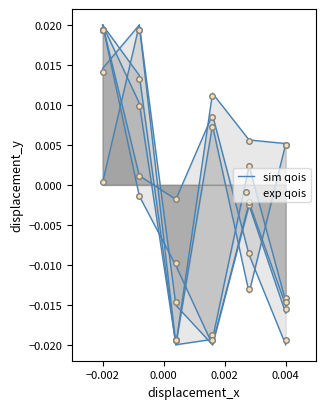

At −0.002, list the series in order from largest to smallest.

exp qois, sim qois